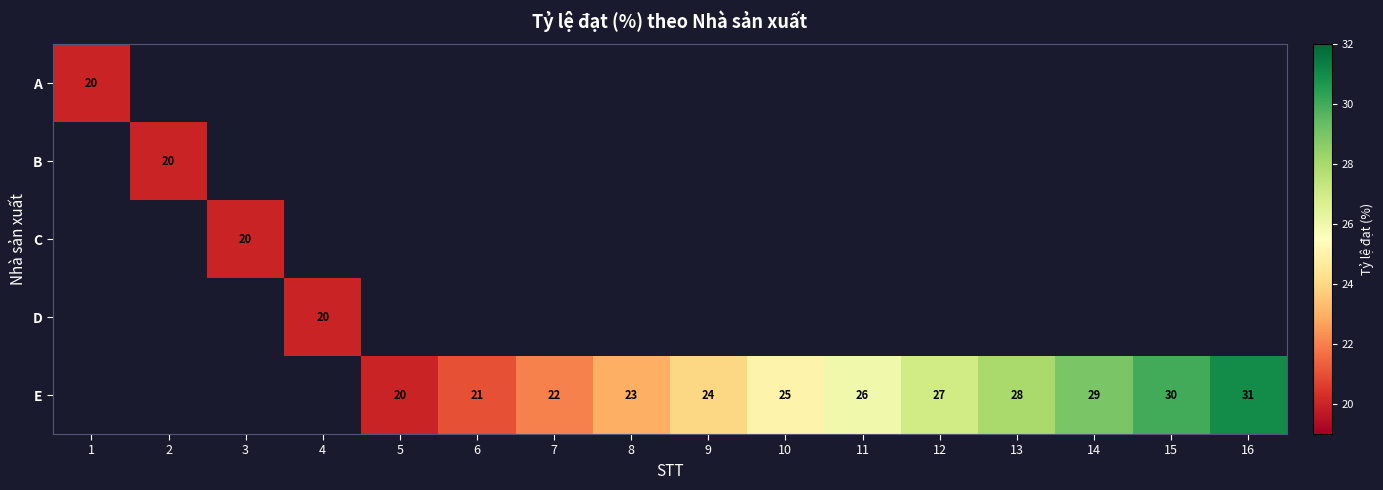

What is the difference between the E values at 11 and 7?

4